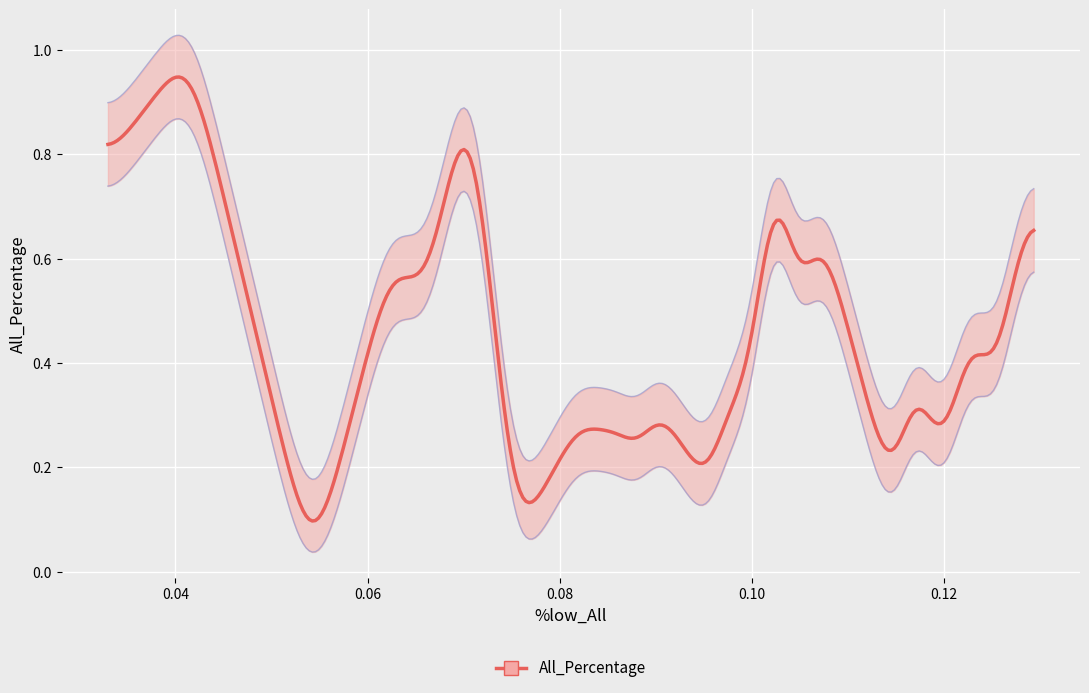

Count the number of categories in the chart.

39